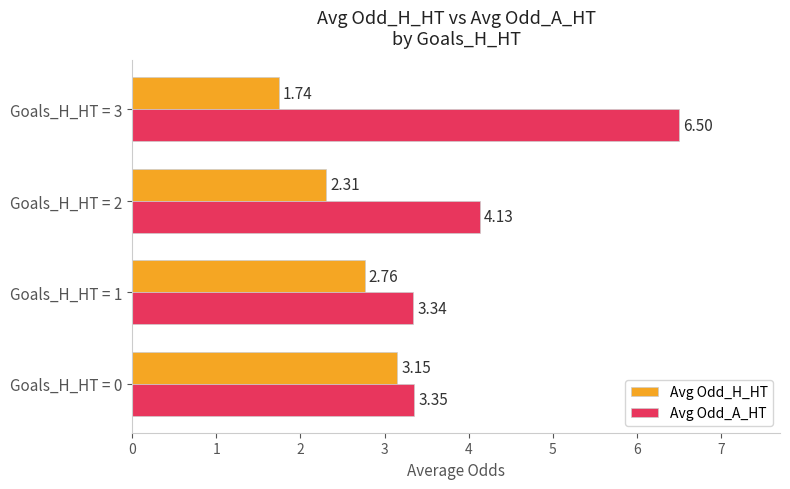

Between Goals_H_HT = 0 and Goals_H_HT = 1, which series saw the biggest shift?

Avg Odd_H_HT